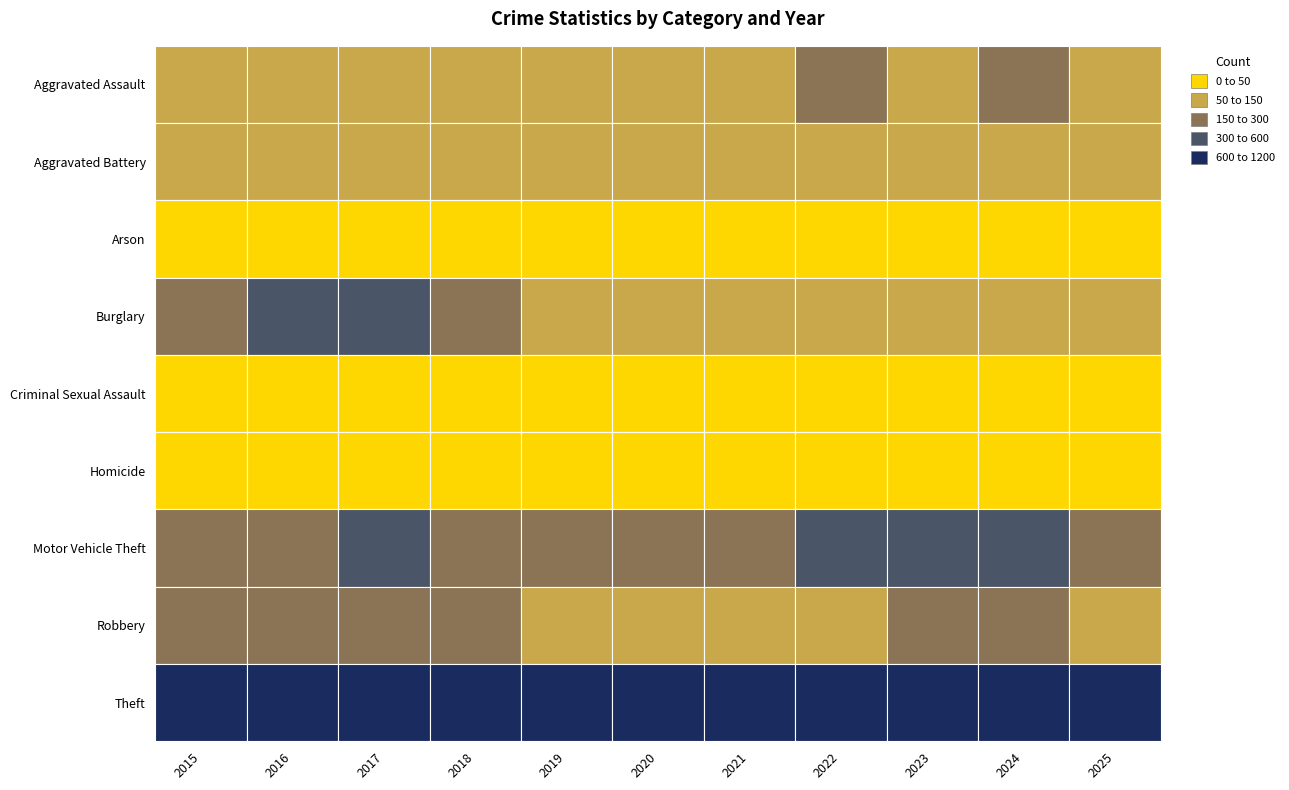

Reading right to left, list all the values displayed in this chart.

Aggravated Assault: 99	166	145	154	115	113	92	115	105	118	110
Aggravated Battery: 80	119	92	81	100	125	108	67	108	102	108
Arson: 2	7	15	11	6	4	5	12	14	20	13
Burglary: 63	112	130	116	90	100	143	257	329	333	254
Criminal Sexual Assault: 22	28	30	34	27	27	35	23	21	30	29
Homicide: 2	4	10	9	13	2	5	10	8	7	9
Motor Vehicle Theft: 174	365	523	376	193	221	273	231	411	265	261
Robbery: 60	165	259	111	91	97	135	155	178	194	154
Theft: 758	1153	961	827	678	666	891	868	892	984	874